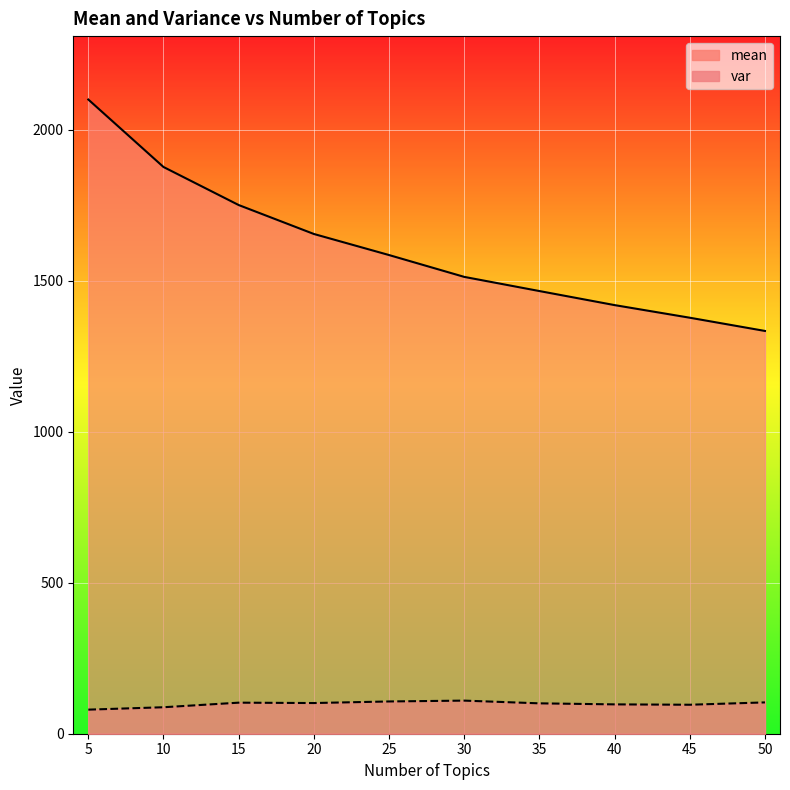

Where is var nearest to the value 94?

45